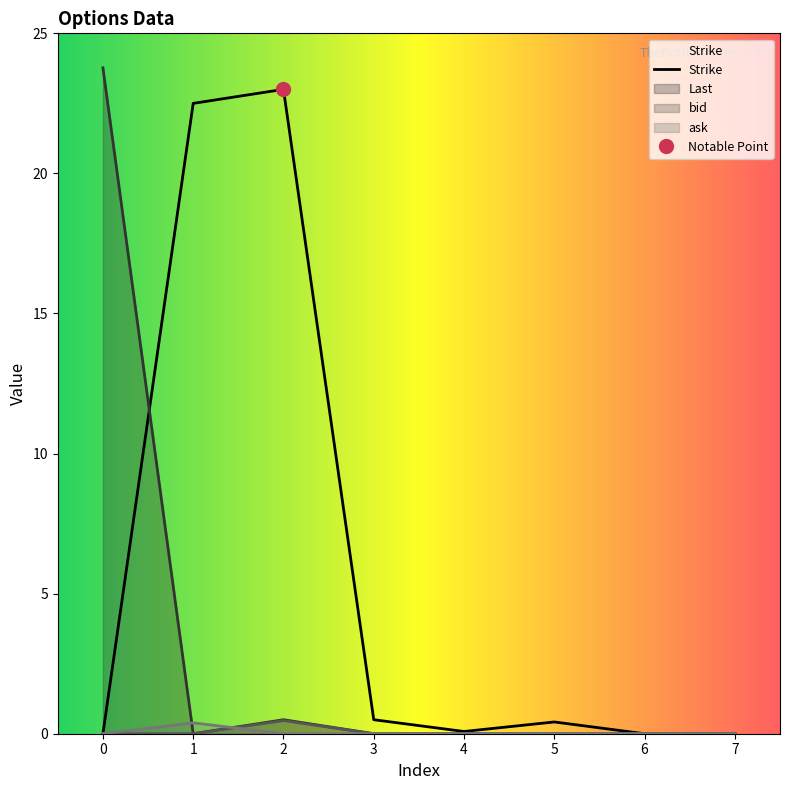

What is the spread (max minus min) of values at 1?

22.5